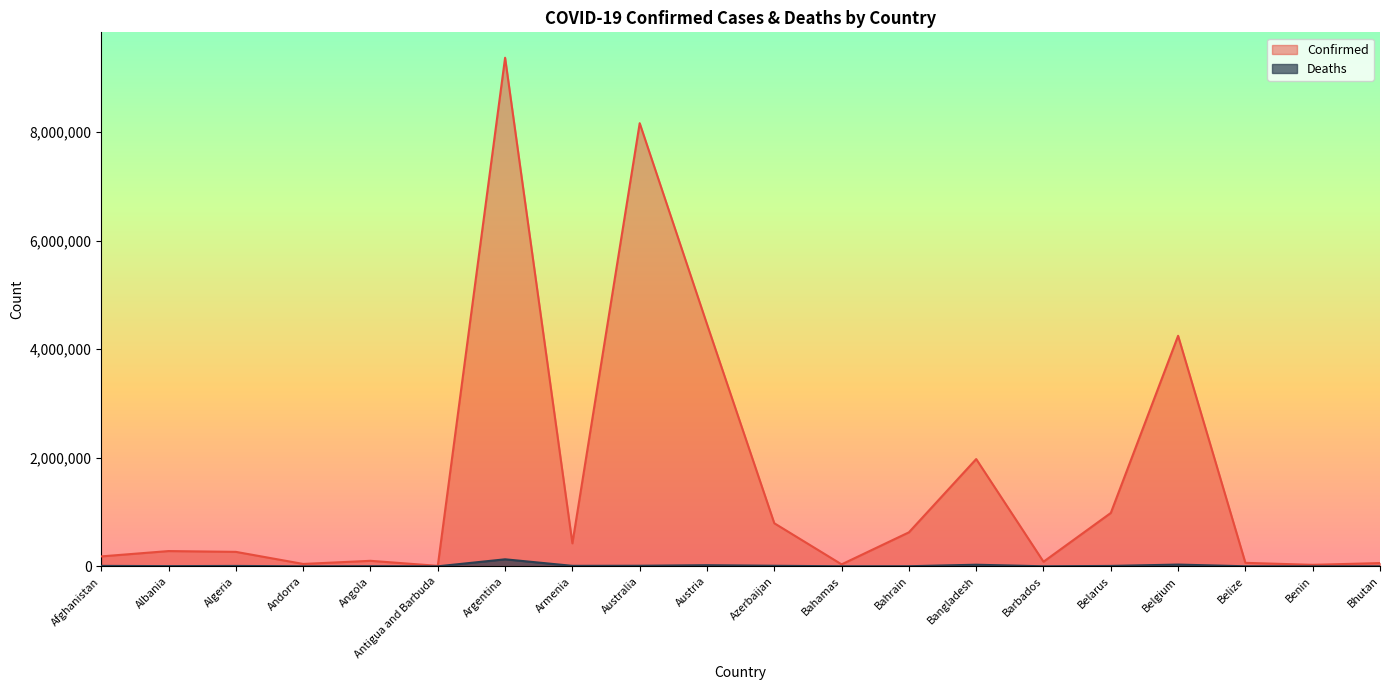

At which label does Deaths reach its minimum?

Bhutan